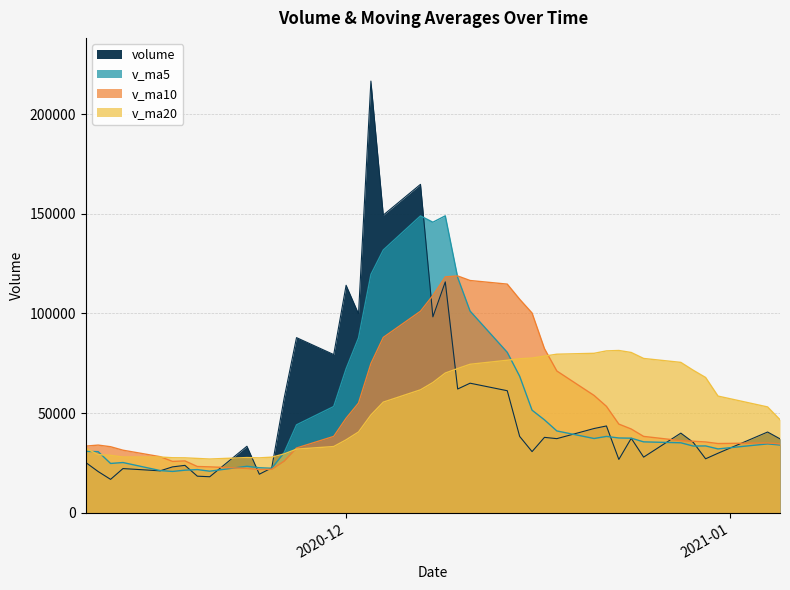

Reading left to right, transcribe all the data shown in this chart.

volume: 25293.0	20762.0	16848.4	22256.2	21127.4	23108.2	23864.0	18441.5	18162.0	33451.5	19429.2	22592.0	57503.8	87898.8	79403.2	114147.6	99825.8	216505.2	149324.2	164735.5	98317.6	115844.9	62139.1	65056.7	61282.0	38377.8	30762.0	37898.7	37258.6	42334.0	43614.0	26843.1	37434.0	27996.0	40029.3	35412.4	27161.5	29944.0	40581.8	37170.0
v_ma5: 30879.8	30736.7	24821.6	25286.8	21257.4	20820.4	21440.8	21759.5	20940.6	23405.5	22669.6	22415.2	30227.7	44175.0	53365.4	72309.1	87755.8	119556.1	131841.2	148907.7	145741.7	148945.5	118072.2	101218.8	80528.1	68540.1	51523.5	46675.4	41115.8	37326.2	38373.5	37589.7	37496.7	35644.2	35183.3	33542.9	33606.6	32108.6	34625.8	34053.9
v_ma10: 33513.2	34024.3	33208.0	31465.3	28218.8	25850.1	26088.8	23290.5	23113.7	22331.4	21745.0	21928.0	25993.6	32557.8	38385.4	47489.4	55085.5	74891.9	88008.1	101136.5	109025.4	118350.7	118814.2	116530.0	114717.9	107140.9	100234.5	82373.9	71167.3	58927.1	53456.8	44556.6	42086.1	38380.0	36254.8	35958.2	35598.2	34802.7	35135.0	34618.6
v_ma20: 32476.3	29246.4	28895.9	28048.7	28049.5	27690.5	27640.7	27339.5	27039.1	27778.8	27629.1	27976.2	29600.8	32011.6	33302.1	36669.7	40587.2	49091.2	55560.9	61734.0	65385.2	70139.4	72403.9	74543.9	76551.6	77315.1	77660.0	78632.9	79587.7	80031.8	81241.1	81453.6	80450.1	77455.0	75486.3	71549.5	67916.3	58588.3	53151.2	46772.9